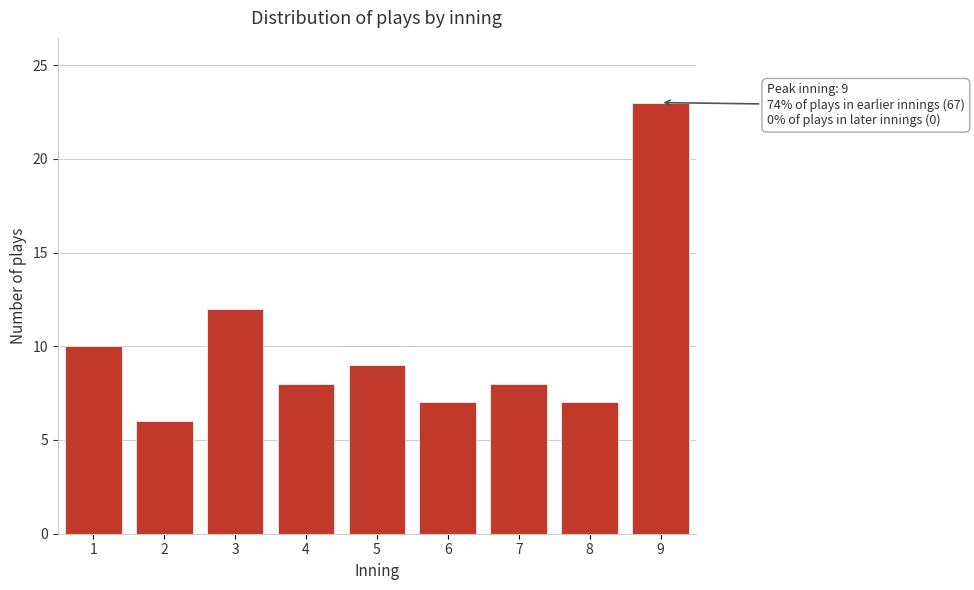

Reading right to left, list all the values displayed in this chart.

23	7	8	7	9	8	12	6	10